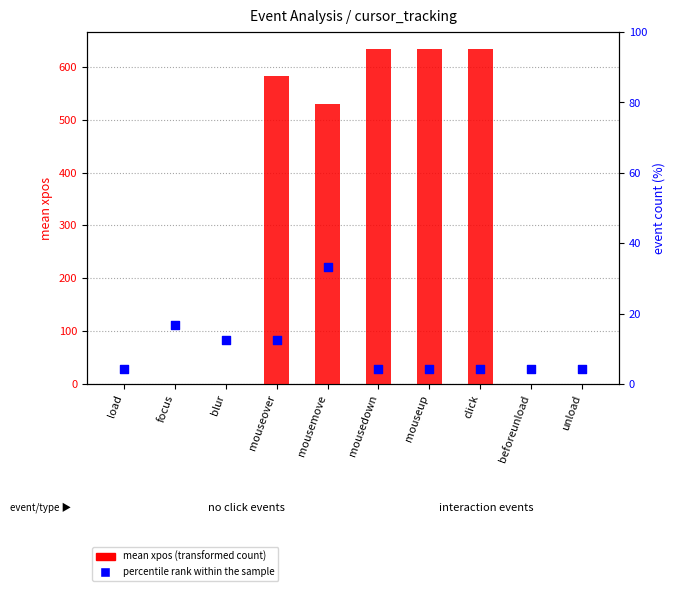

What are all the series names shown in the legend?

mean xpos (transformed count), percentile rank within the sample